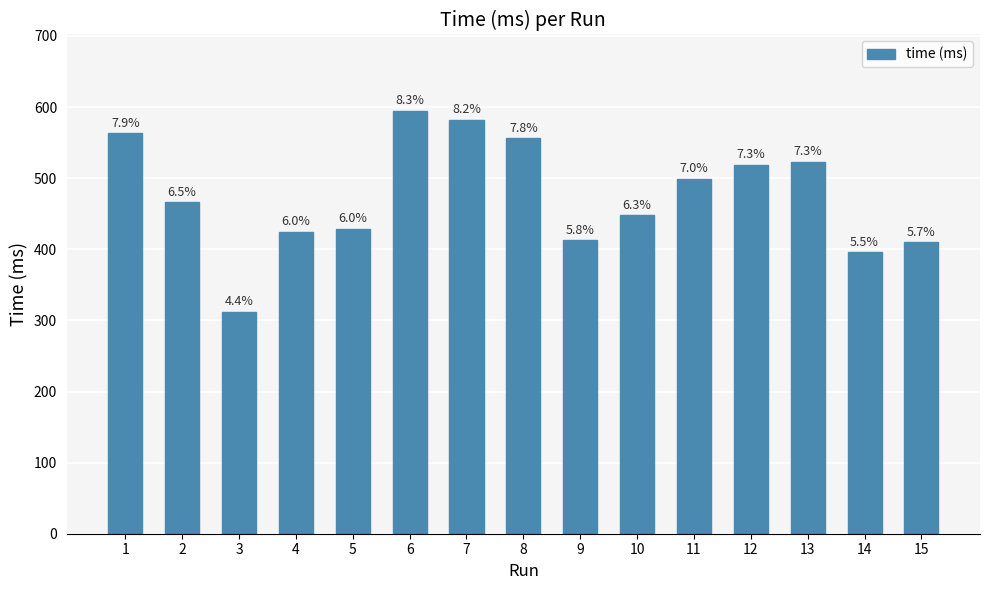

How many bars are there in total?

15